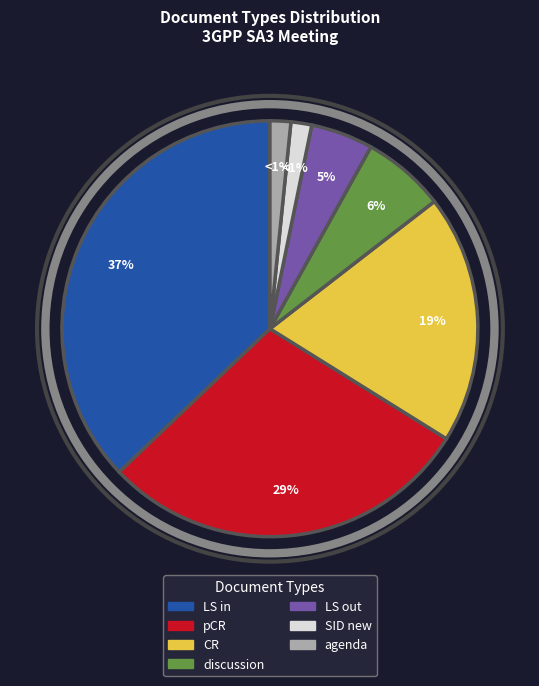

How many slices are in this pie chart?

7